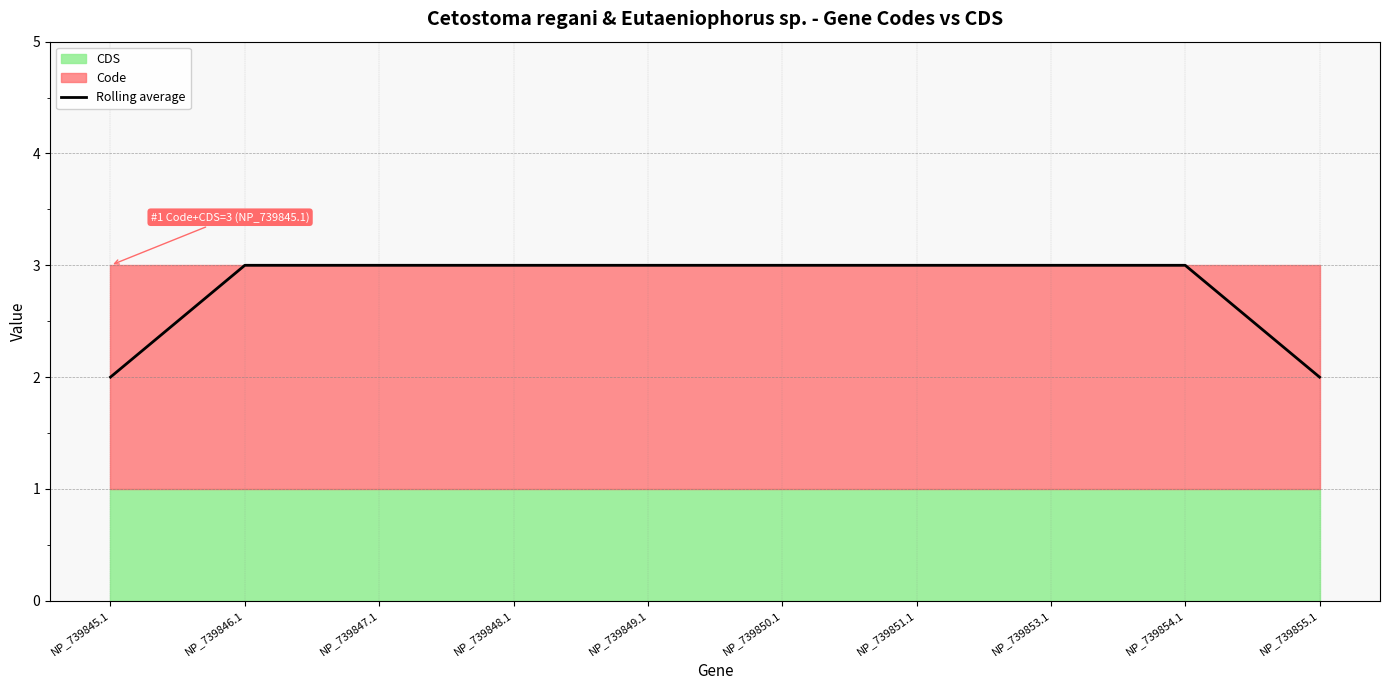

How many data points are less than 3?

2